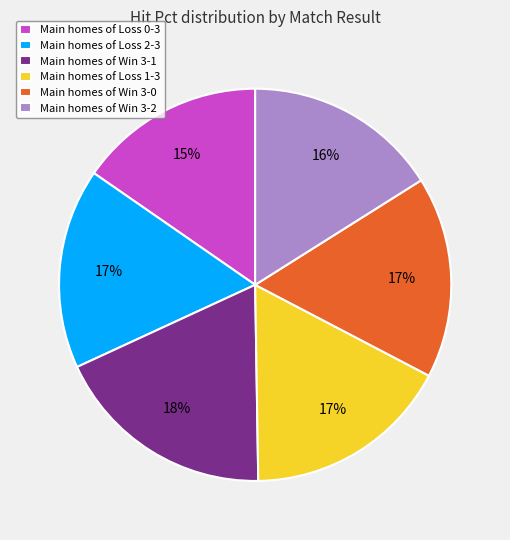

To the nearest percent, what is the difference between the largest and smallest slice percentages?

3%